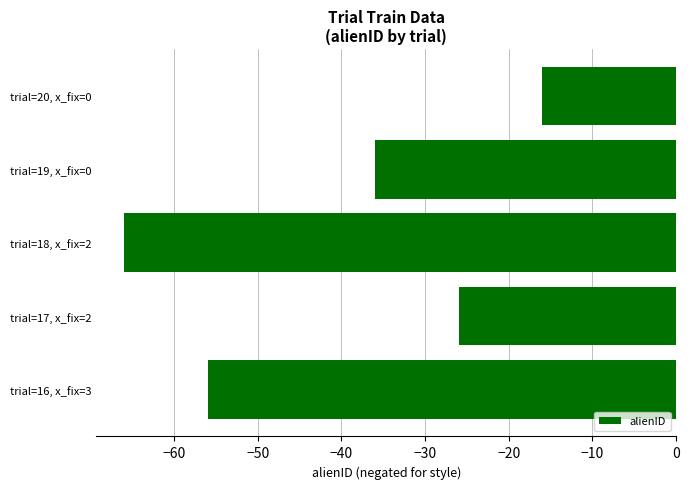

Rank the categories by value from lowest to highest.

trial=18, x_fix=2, trial=16, x_fix=3, trial=19, x_fix=0, trial=17, x_fix=2, trial=20, x_fix=0